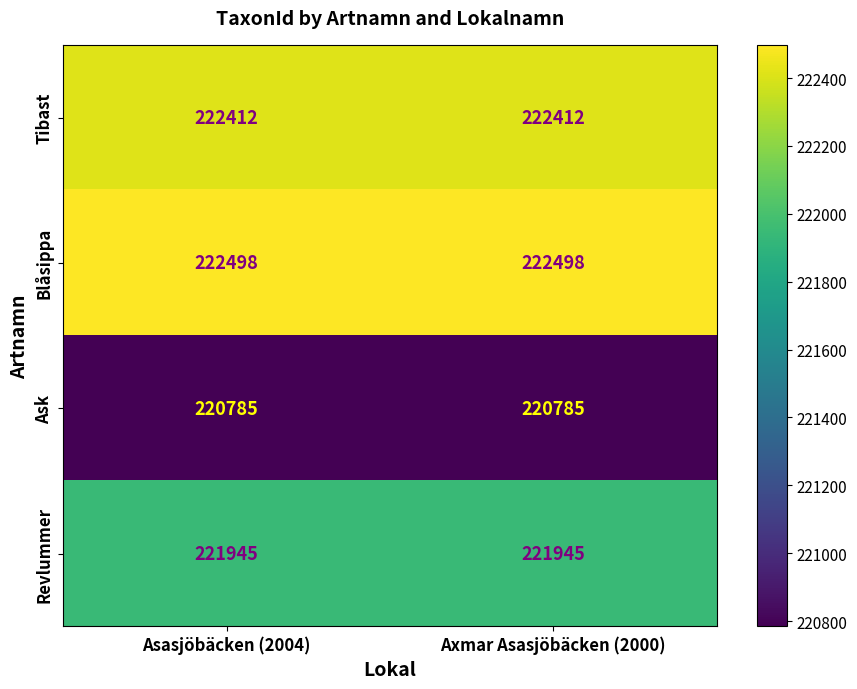

What is the difference between the highest and lowest values at Asasjöbäcken (2004)?

1713